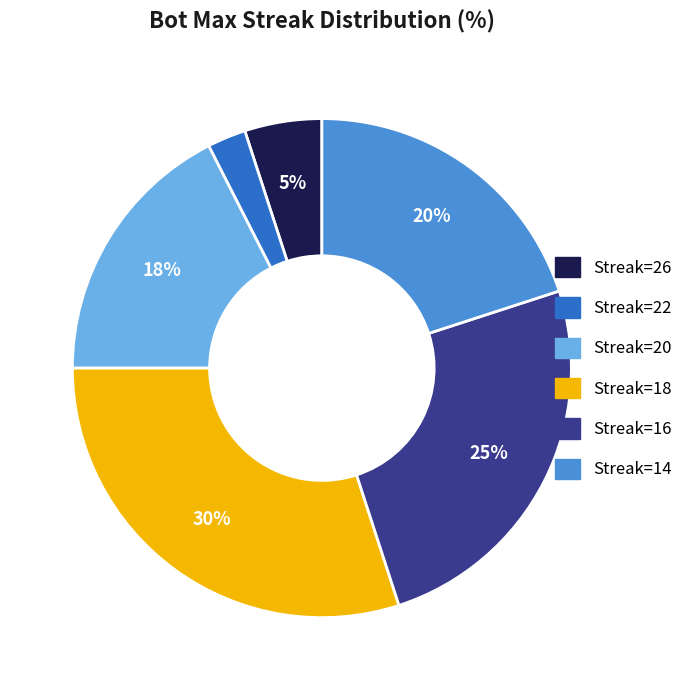

Is there a majority slice in this chart?

No